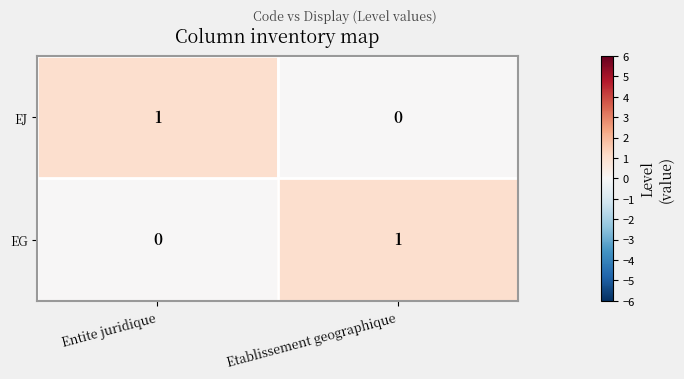

How many positive values does the EJ series have?

1